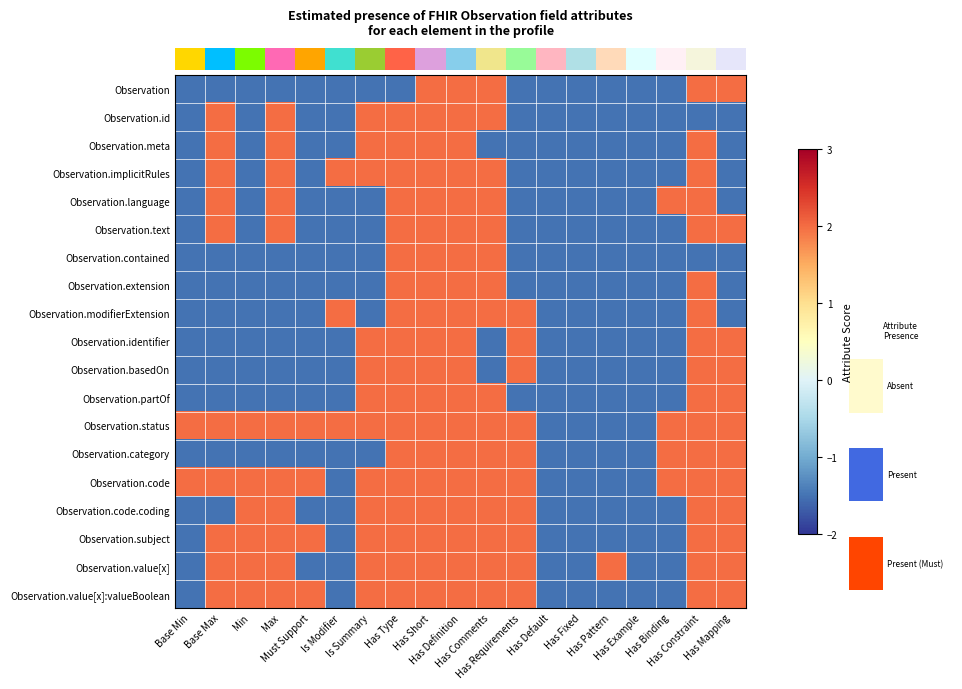

Reading left to right, list all the values displayed in this chart.

row_0: Base Min=-1.5	Base Max=-1.5	Min=-1.5	Max=-1.5	Must Support=-1.5	Is Modifier=-1.5	Is Summary=-1.5	Has Type=-1.5	Has Short=2.0	Has Definition=2.0	Has Comments=2.0	Has Requirements=-1.5	Has Default=-1.5	Has Fixed=-1.5	Has Pattern=-1.5	Has Example=-1.5	Has Binding=-1.5	Has Constraint=2.0	Has Mapping=2.0
row_1: Base Min=-1.5	Base Max=2.0	Min=-1.5	Max=2.0	Must Support=-1.5	Is Modifier=-1.5	Is Summary=2.0	Has Type=2.0	Has Short=2.0	Has Definition=2.0	Has Comments=2.0	Has Requirements=-1.5	Has Default=-1.5	Has Fixed=-1.5	Has Pattern=-1.5	Has Example=-1.5	Has Binding=-1.5	Has Constraint=-1.5	Has Mapping=-1.5
row_2: Base Min=-1.5	Base Max=2.0	Min=-1.5	Max=2.0	Must Support=-1.5	Is Modifier=-1.5	Is Summary=2.0	Has Type=2.0	Has Short=2.0	Has Definition=2.0	Has Comments=-1.5	Has Requirements=-1.5	Has Default=-1.5	Has Fixed=-1.5	Has Pattern=-1.5	Has Example=-1.5	Has Binding=-1.5	Has Constraint=2.0	Has Mapping=-1.5
row_3: Base Min=-1.5	Base Max=2.0	Min=-1.5	Max=2.0	Must Support=-1.5	Is Modifier=2.0	Is Summary=2.0	Has Type=2.0	Has Short=2.0	Has Definition=2.0	Has Comments=2.0	Has Requirements=-1.5	Has Default=-1.5	Has Fixed=-1.5	Has Pattern=-1.5	Has Example=-1.5	Has Binding=-1.5	Has Constraint=2.0	Has Mapping=-1.5
row_4: Base Min=-1.5	Base Max=2.0	Min=-1.5	Max=2.0	Must Support=-1.5	Is Modifier=-1.5	Is Summary=-1.5	Has Type=2.0	Has Short=2.0	Has Definition=2.0	Has Comments=2.0	Has Requirements=-1.5	Has Default=-1.5	Has Fixed=-1.5	Has Pattern=-1.5	Has Example=-1.5	Has Binding=2.0	Has Constraint=2.0	Has Mapping=-1.5
row_5: Base Min=-1.5	Base Max=2.0	Min=-1.5	Max=2.0	Must Support=-1.5	Is Modifier=-1.5	Is Summary=-1.5	Has Type=2.0	Has Short=2.0	Has Definition=2.0	Has Comments=2.0	Has Requirements=-1.5	Has Default=-1.5	Has Fixed=-1.5	Has Pattern=-1.5	Has Example=-1.5	Has Binding=-1.5	Has Constraint=2.0	Has Mapping=2.0
row_6: Base Min=-1.5	Base Max=-1.5	Min=-1.5	Max=-1.5	Must Support=-1.5	Is Modifier=-1.5	Is Summary=-1.5	Has Type=2.0	Has Short=2.0	Has Definition=2.0	Has Comments=2.0	Has Requirements=-1.5	Has Default=-1.5	Has Fixed=-1.5	Has Pattern=-1.5	Has Example=-1.5	Has Binding=-1.5	Has Constraint=-1.5	Has Mapping=-1.5
row_7: Base Min=-1.5	Base Max=-1.5	Min=-1.5	Max=-1.5	Must Support=-1.5	Is Modifier=-1.5	Is Summary=-1.5	Has Type=2.0	Has Short=2.0	Has Definition=2.0	Has Comments=2.0	Has Requirements=-1.5	Has Default=-1.5	Has Fixed=-1.5	Has Pattern=-1.5	Has Example=-1.5	Has Binding=-1.5	Has Constraint=2.0	Has Mapping=-1.5
row_8: Base Min=-1.5	Base Max=-1.5	Min=-1.5	Max=-1.5	Must Support=-1.5	Is Modifier=2.0	Is Summary=-1.5	Has Type=2.0	Has Short=2.0	Has Definition=2.0	Has Comments=2.0	Has Requirements=2.0	Has Default=-1.5	Has Fixed=-1.5	Has Pattern=-1.5	Has Example=-1.5	Has Binding=-1.5	Has Constraint=2.0	Has Mapping=-1.5
row_9: Base Min=-1.5	Base Max=-1.5	Min=-1.5	Max=-1.5	Must Support=-1.5	Is Modifier=-1.5	Is Summary=2.0	Has Type=2.0	Has Short=2.0	Has Definition=2.0	Has Comments=-1.5	Has Requirements=2.0	Has Default=-1.5	Has Fixed=-1.5	Has Pattern=-1.5	Has Example=-1.5	Has Binding=-1.5	Has Constraint=2.0	Has Mapping=2.0
row_10: Base Min=-1.5	Base Max=-1.5	Min=-1.5	Max=-1.5	Must Support=-1.5	Is Modifier=-1.5	Is Summary=2.0	Has Type=2.0	Has Short=2.0	Has Definition=2.0	Has Comments=-1.5	Has Requirements=2.0	Has Default=-1.5	Has Fixed=-1.5	Has Pattern=-1.5	Has Example=-1.5	Has Binding=-1.5	Has Constraint=2.0	Has Mapping=2.0
row_11: Base Min=-1.5	Base Max=-1.5	Min=-1.5	Max=-1.5	Must Support=-1.5	Is Modifier=-1.5	Is Summary=2.0	Has Type=2.0	Has Short=2.0	Has Definition=2.0	Has Comments=2.0	Has Requirements=-1.5	Has Default=-1.5	Has Fixed=-1.5	Has Pattern=-1.5	Has Example=-1.5	Has Binding=-1.5	Has Constraint=2.0	Has Mapping=2.0
row_12: Base Min=2.0	Base Max=2.0	Min=2.0	Max=2.0	Must Support=2.0	Is Modifier=2.0	Is Summary=2.0	Has Type=2.0	Has Short=2.0	Has Definition=2.0	Has Comments=2.0	Has Requirements=2.0	Has Default=-1.5	Has Fixed=-1.5	Has Pattern=-1.5	Has Example=-1.5	Has Binding=2.0	Has Constraint=2.0	Has Mapping=2.0
row_13: Base Min=-1.5	Base Max=-1.5	Min=-1.5	Max=-1.5	Must Support=-1.5	Is Modifier=-1.5	Is Summary=-1.5	Has Type=2.0	Has Short=2.0	Has Definition=2.0	Has Comments=2.0	Has Requirements=2.0	Has Default=-1.5	Has Fixed=-1.5	Has Pattern=-1.5	Has Example=-1.5	Has Binding=2.0	Has Constraint=2.0	Has Mapping=2.0
row_14: Base Min=2.0	Base Max=2.0	Min=2.0	Max=2.0	Must Support=2.0	Is Modifier=-1.5	Is Summary=2.0	Has Type=2.0	Has Short=2.0	Has Definition=2.0	Has Comments=2.0	Has Requirements=2.0	Has Default=-1.5	Has Fixed=-1.5	Has Pattern=-1.5	Has Example=-1.5	Has Binding=2.0	Has Constraint=2.0	Has Mapping=2.0
row_15: Base Min=-1.5	Base Max=-1.5	Min=2.0	Max=2.0	Must Support=-1.5	Is Modifier=-1.5	Is Summary=2.0	Has Type=2.0	Has Short=2.0	Has Definition=2.0	Has Comments=2.0	Has Requirements=2.0	Has Default=-1.5	Has Fixed=-1.5	Has Pattern=-1.5	Has Example=-1.5	Has Binding=-1.5	Has Constraint=2.0	Has Mapping=2.0
row_16: Base Min=-1.5	Base Max=2.0	Min=2.0	Max=2.0	Must Support=2.0	Is Modifier=-1.5	Is Summary=2.0	Has Type=2.0	Has Short=2.0	Has Definition=2.0	Has Comments=2.0	Has Requirements=2.0	Has Default=-1.5	Has Fixed=-1.5	Has Pattern=-1.5	Has Example=-1.5	Has Binding=-1.5	Has Constraint=2.0	Has Mapping=2.0
row_17: Base Min=-1.5	Base Max=2.0	Min=2.0	Max=2.0	Must Support=-1.5	Is Modifier=-1.5	Is Summary=2.0	Has Type=2.0	Has Short=2.0	Has Definition=2.0	Has Comments=2.0	Has Requirements=2.0	Has Default=-1.5	Has Fixed=-1.5	Has Pattern=2.0	Has Example=-1.5	Has Binding=-1.5	Has Constraint=2.0	Has Mapping=2.0
row_18: Base Min=-1.5	Base Max=2.0	Min=2.0	Max=2.0	Must Support=2.0	Is Modifier=-1.5	Is Summary=2.0	Has Type=2.0	Has Short=2.0	Has Definition=2.0	Has Comments=2.0	Has Requirements=2.0	Has Default=-1.5	Has Fixed=-1.5	Has Pattern=-1.5	Has Example=-1.5	Has Binding=-1.5	Has Constraint=2.0	Has Mapping=2.0